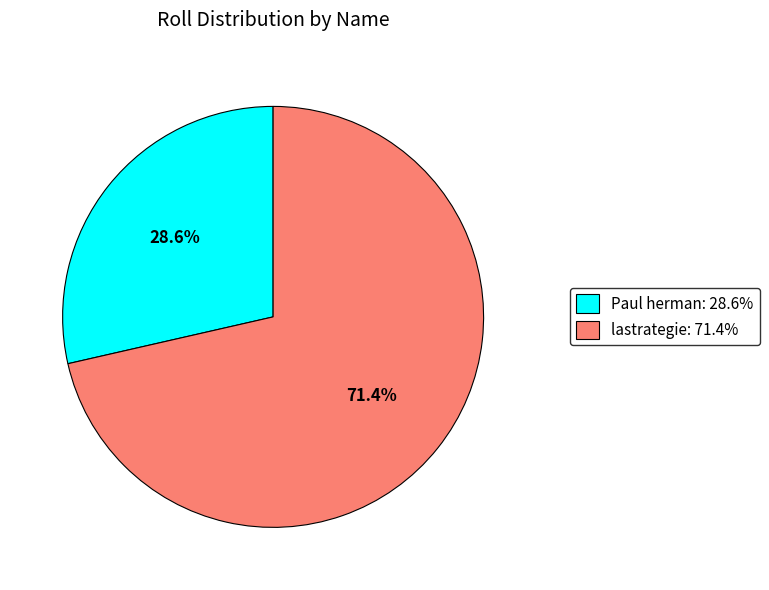

To the nearest percent, what is the combined percentage of Paul herman and lastrategie?

100%